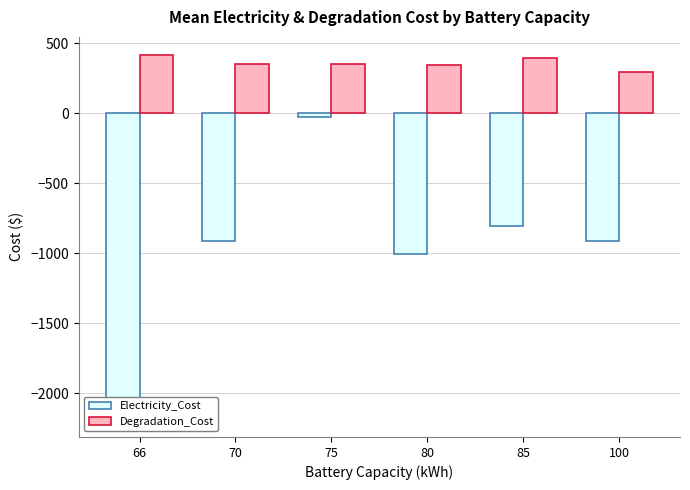

Rank the series by their average value, from lowest to highest.

Electricity_Cost, Degradation_Cost